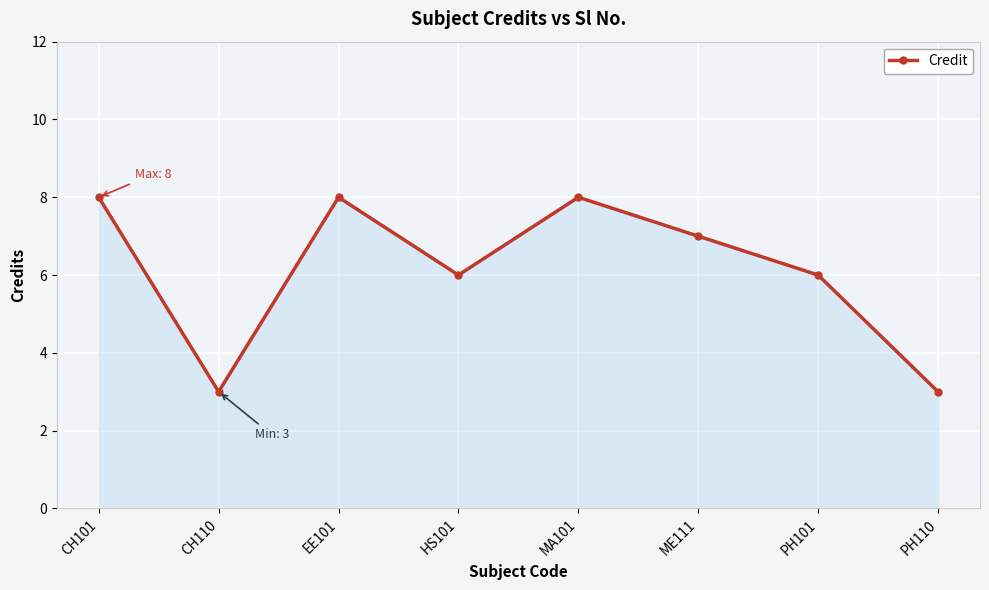

Reading left to right, list all the values displayed in this chart.

CH101=8	CH110=3	EE101=8	HS101=6	MA101=8	ME111=7	PH101=6	PH110=3